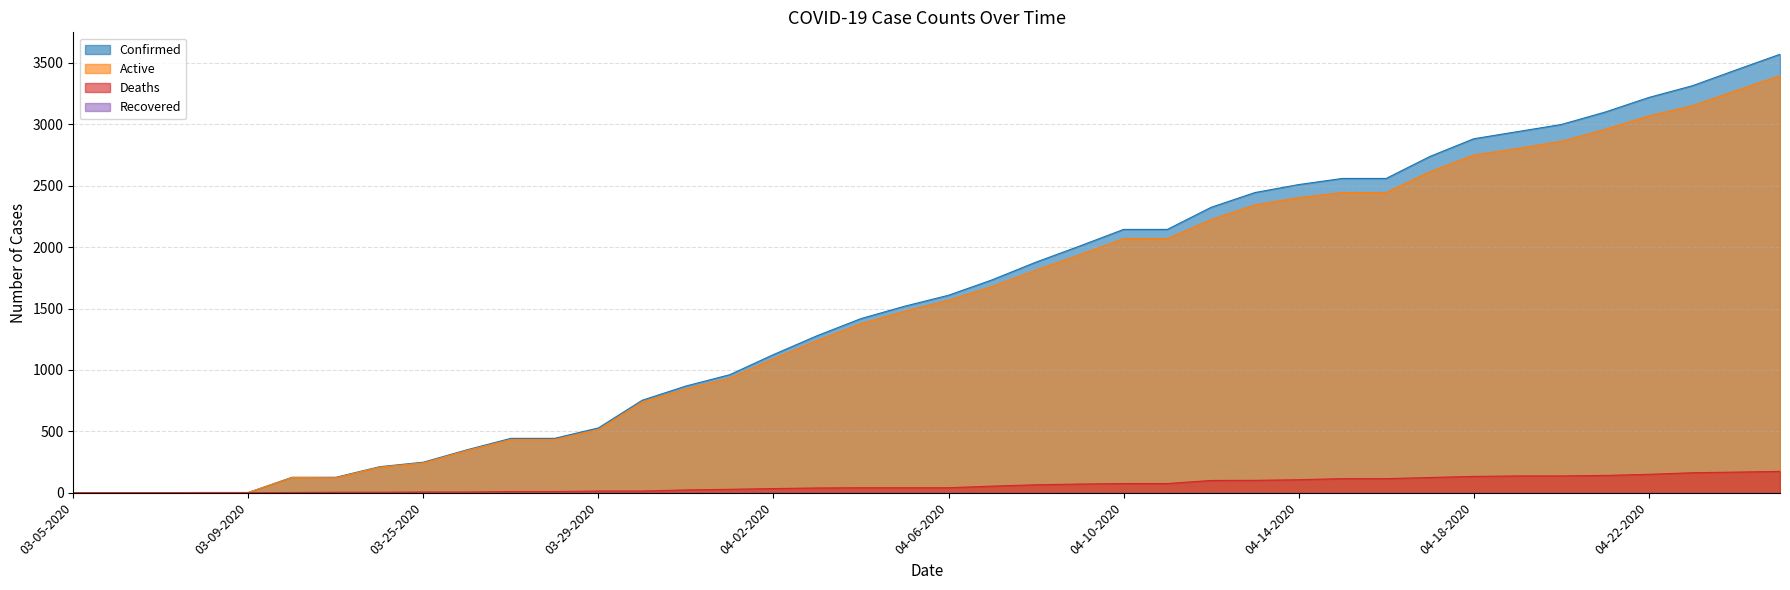

Reading right to left, transcribe all the data shown in this chart.

Confirmed: 3570	3443	3314	3218	3099	2998	2940	2882	2738	2559	2559	2509	2444	2324	2144	2144	2009	1878	1734	1608	1519	1418	1279	1125	961	869	753	528	443	443	350	249	212	126	126	2	2	1	1	1
Active: 3396	3275	3151	3068	2958	2861	2803	2749	2614	2444	2444	2403	2343	2224	2069	2069	1938	1813	1680	1567	1478	1377	1240	1091	933	846	739	514	433	433	344	243	208	122	124	2	2	1	1	1
Deaths: 174	168	163	150	141	137	137	133	124	115	115	106	101	100	75	75	71	65	54	41	41	41	39	34	28	23	14	14	10	10	6	6	4	4	2	0	0	0	0	0